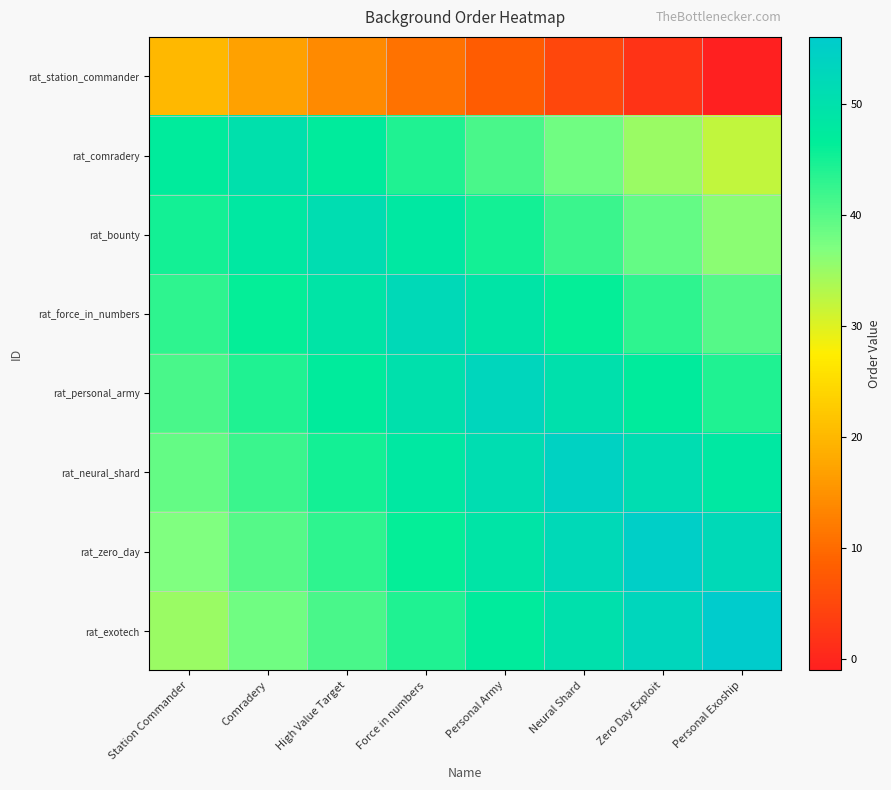

Reading left to right, what are all the values shown in this chart?

rat_station_commander: Station Commander=20	Comradery=17	High Value Target=14	Force in numbers=11	Personal Army=8	Neural Shard=5	Zero Day Exploit=2	Personal Exoship=-1
rat_comradery: Station Commander=47	Comradery=50	High Value Target=47	Force in numbers=44	Personal Army=41	Neural Shard=38	Zero Day Exploit=35	Personal Exoship=32
rat_bounty: Station Commander=45	Comradery=48	High Value Target=51	Force in numbers=48	Personal Army=45	Neural Shard=42	Zero Day Exploit=39	Personal Exoship=36
rat_force_in_numbers: Station Commander=43	Comradery=46	High Value Target=49	Force in numbers=52	Personal Army=49	Neural Shard=46	Zero Day Exploit=43	Personal Exoship=40
rat_personal_army: Station Commander=41	Comradery=44	High Value Target=47	Force in numbers=50	Personal Army=53	Neural Shard=50	Zero Day Exploit=47	Personal Exoship=44
rat_neural_shard: Station Commander=39	Comradery=42	High Value Target=45	Force in numbers=48	Personal Army=51	Neural Shard=54	Zero Day Exploit=51	Personal Exoship=48
rat_zero_day: Station Commander=37	Comradery=40	High Value Target=43	Force in numbers=46	Personal Army=49	Neural Shard=52	Zero Day Exploit=55	Personal Exoship=52
rat_exotech: Station Commander=35	Comradery=38	High Value Target=41	Force in numbers=44	Personal Army=47	Neural Shard=50	Zero Day Exploit=53	Personal Exoship=56